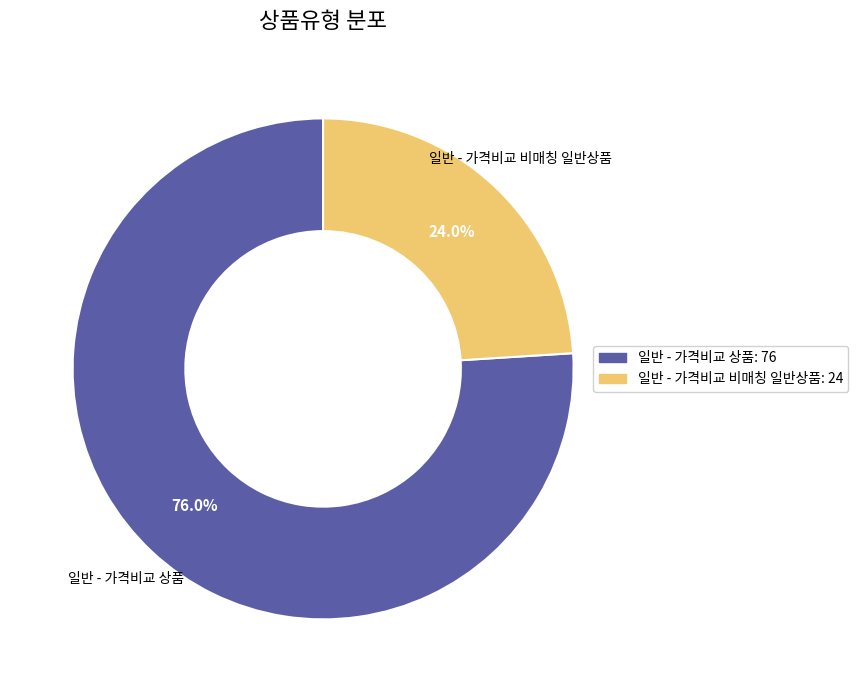

How many slices are in this pie chart?

2